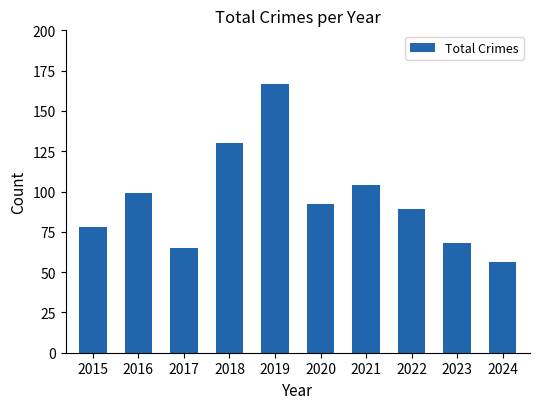

At which label does the data first exceed 92?

2016